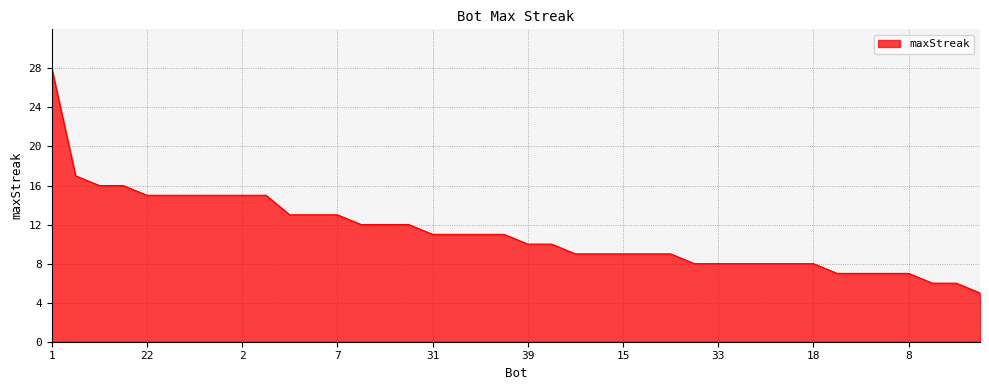

What is the smallest value displayed?

5